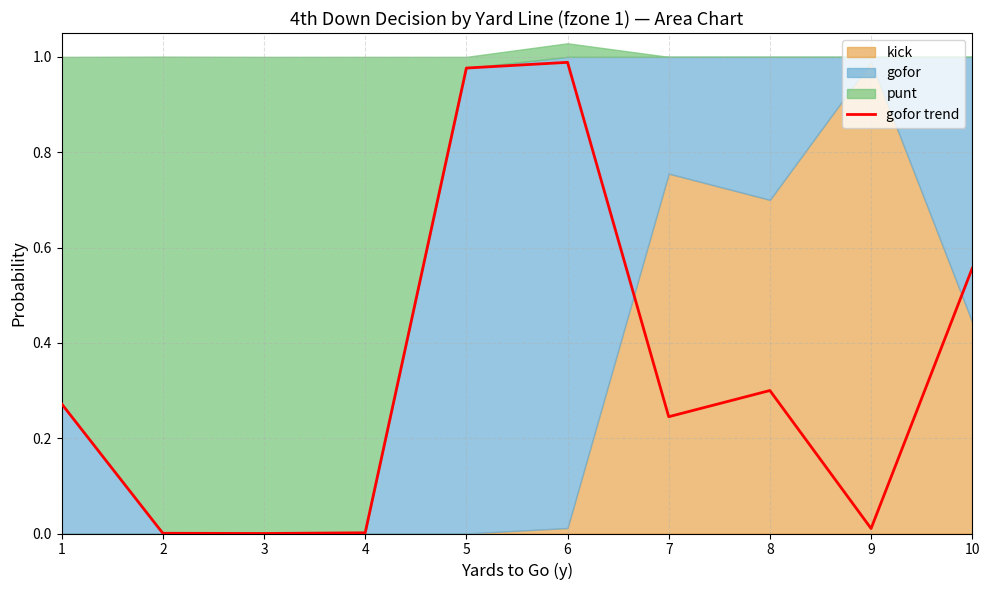

True or false: the data has more than 2 interior local peaks.

False